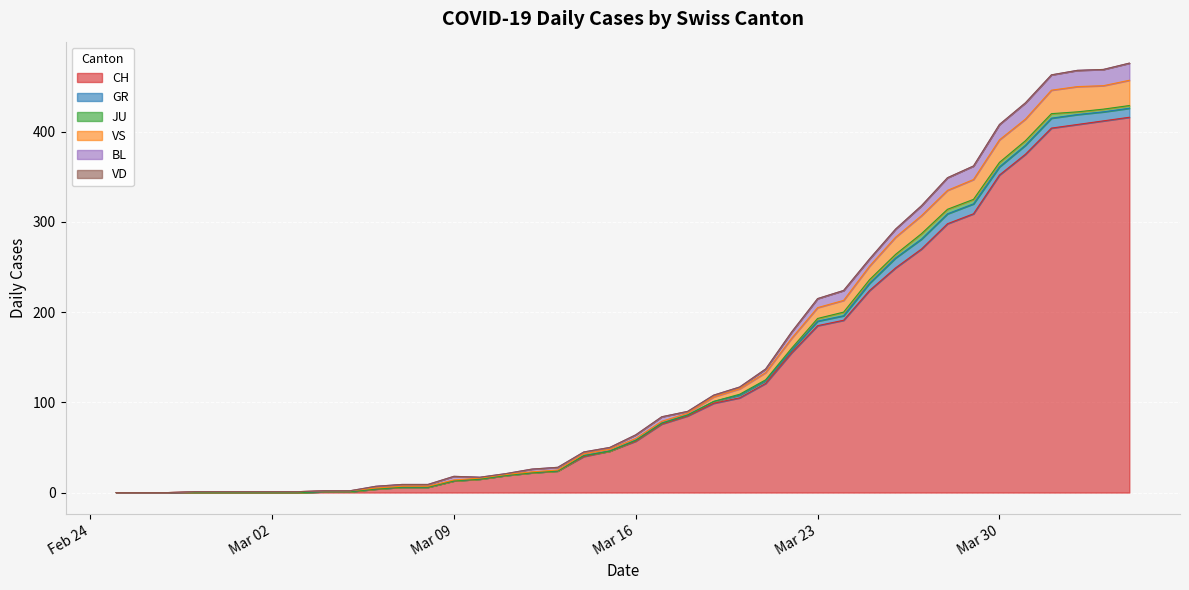

What is the difference between the maximum and second lowest values in the BL series?

19